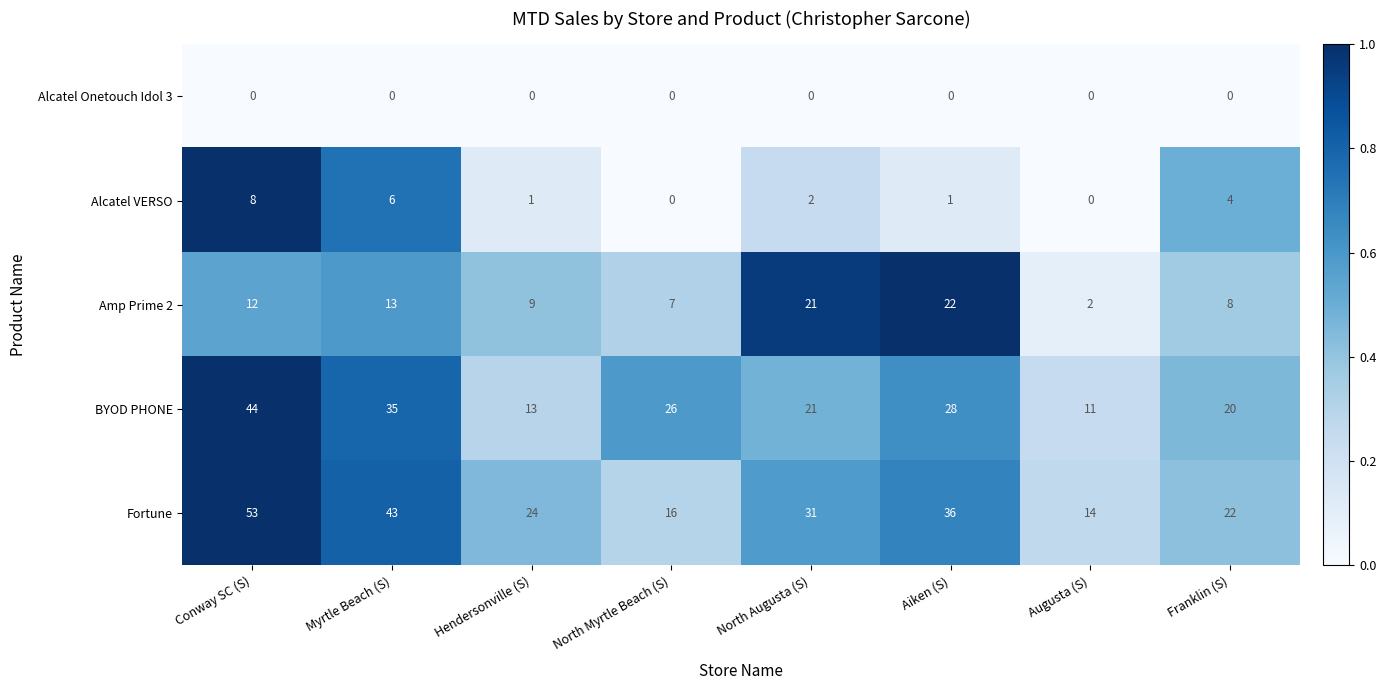

What is the difference between the second highest and second lowest values in the BYOD PHONE series?

22